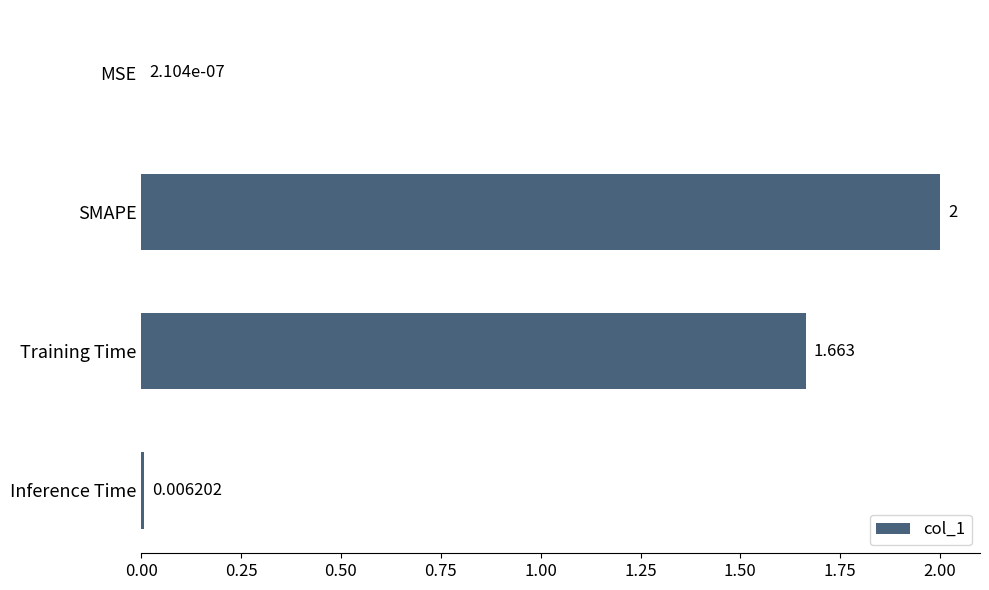

How many values exceed 1?

2